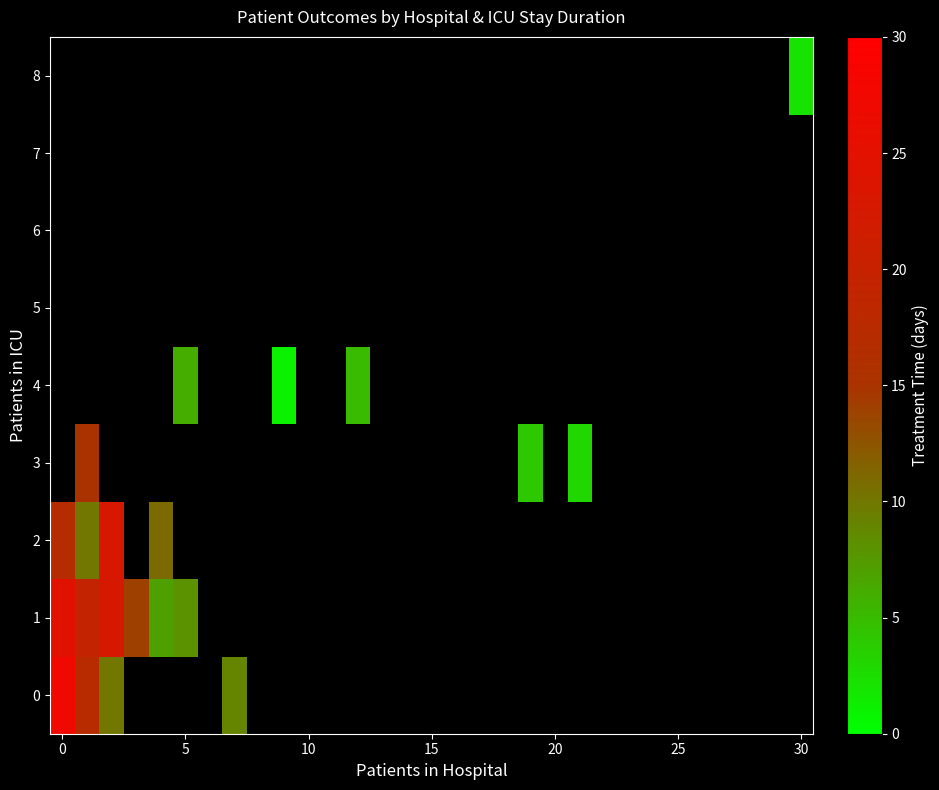

What is the greatest value displayed?

27.1